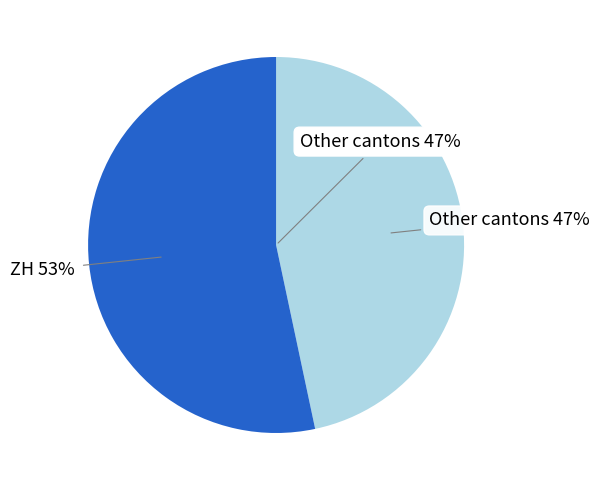

Is it true that 2020-06-29 is 19% of the pie?

False